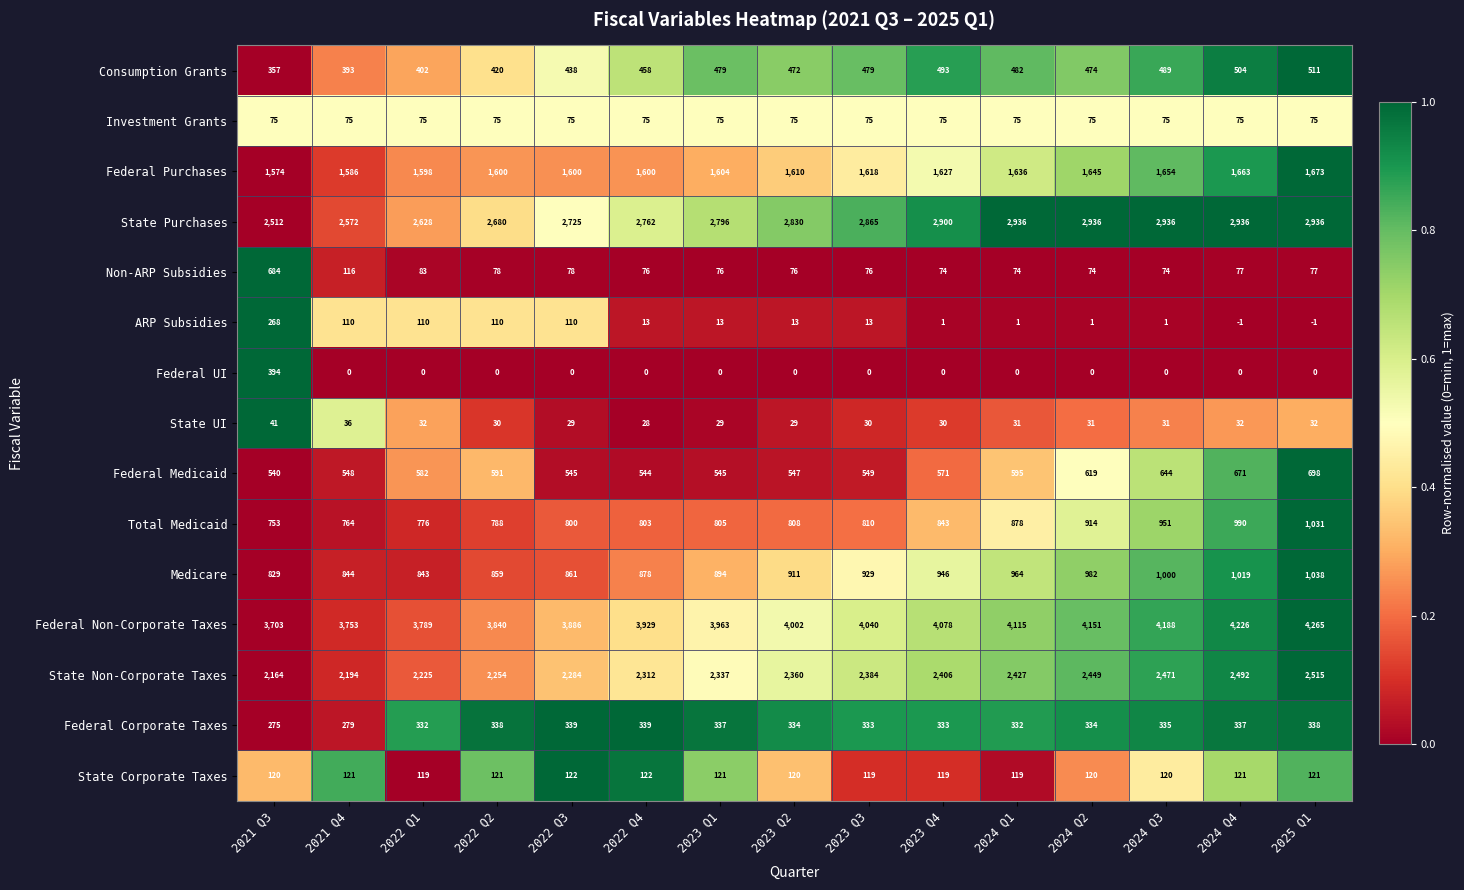

What is the approximate value of State UI at 2023 Q4, to the nearest 5?

30